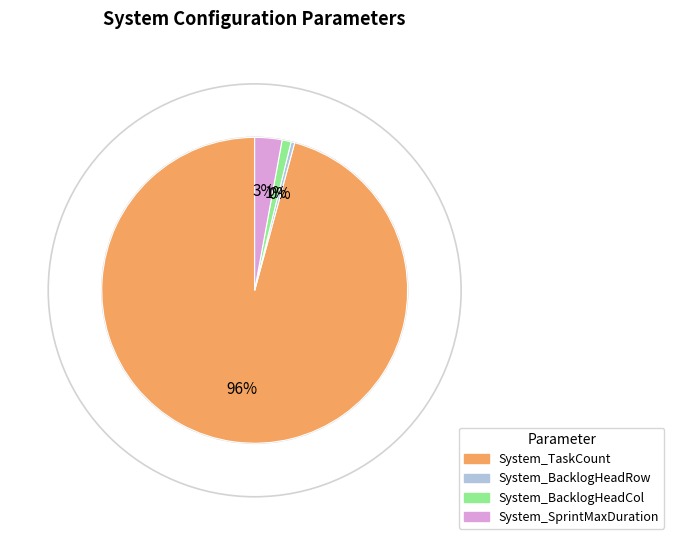

What percentage is the System_SprintMaxDuration slice, to the nearest percent?

3%